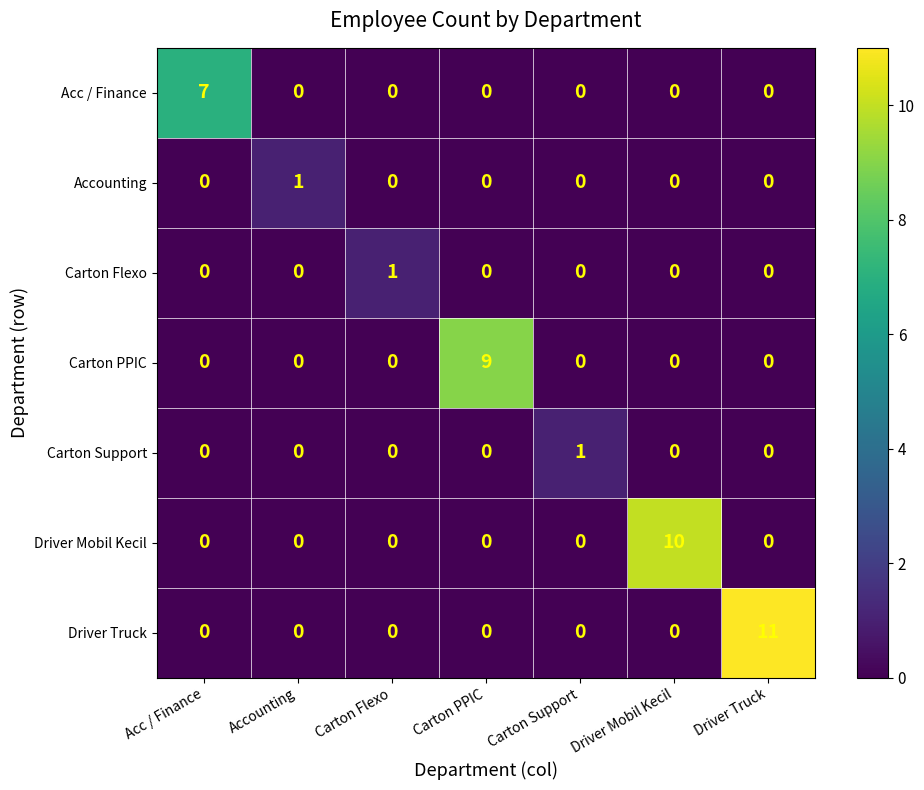

At how many categories does at least one series exceed 6?

4